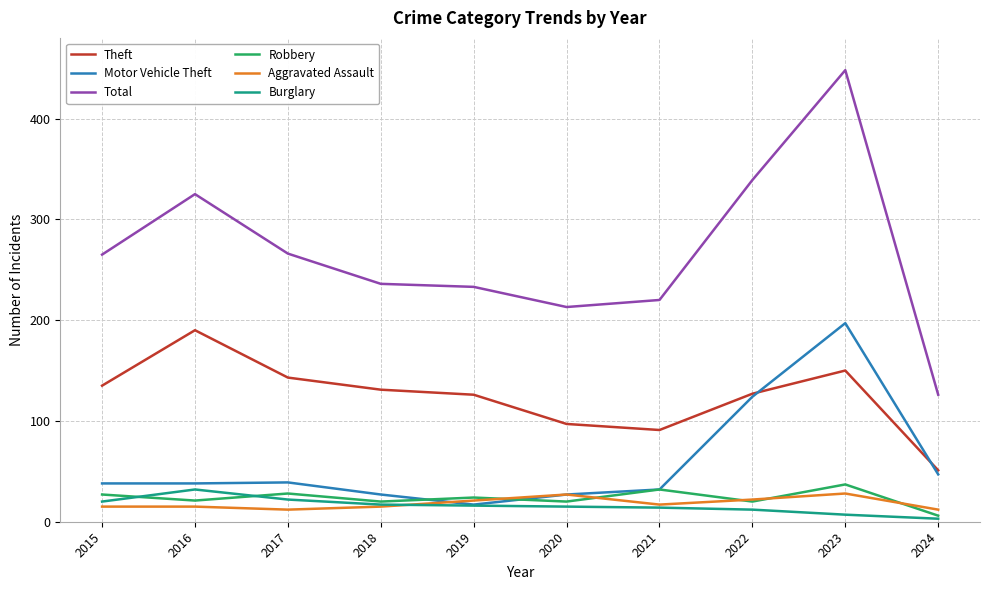

Is this an area chart (filled region under the line)?

No